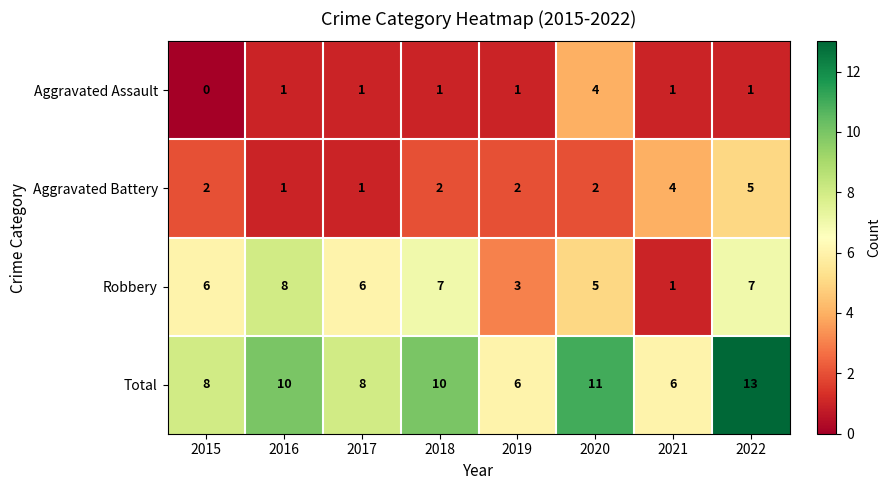

What is the average value of the Total series?

9